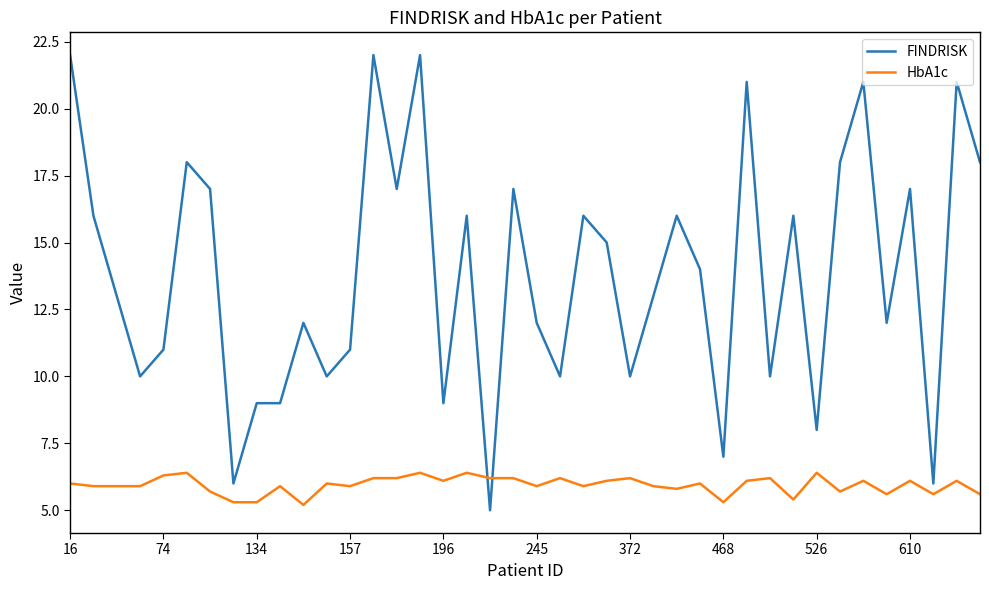

What are all the series names shown in the legend?

FINDRISK, HbA1c